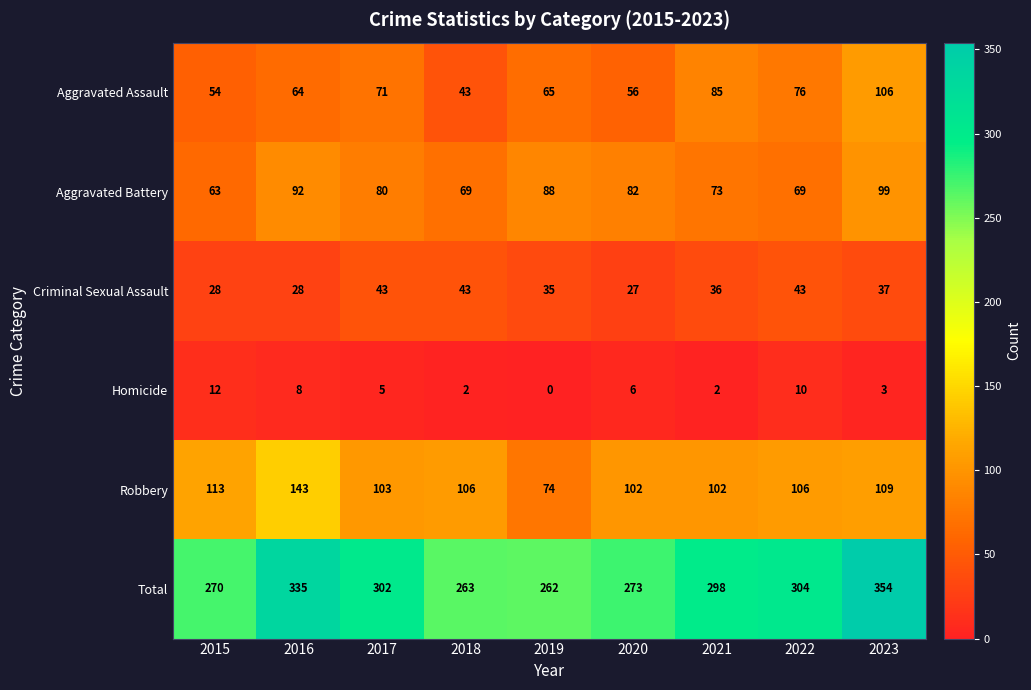

At how many categories does at least one series exceed 296?

5